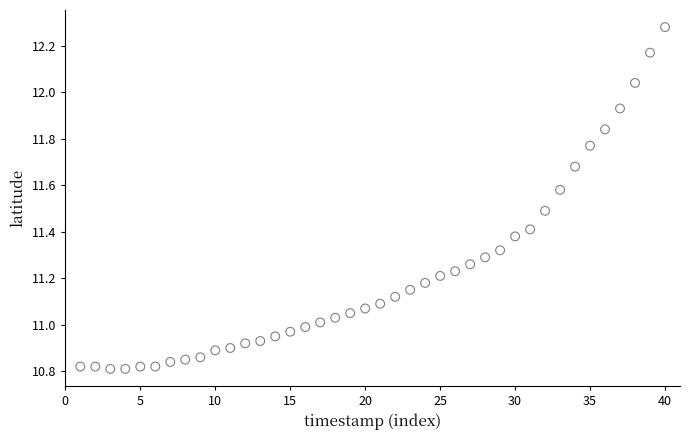

What is the range of X values (max minus min)?

39.0